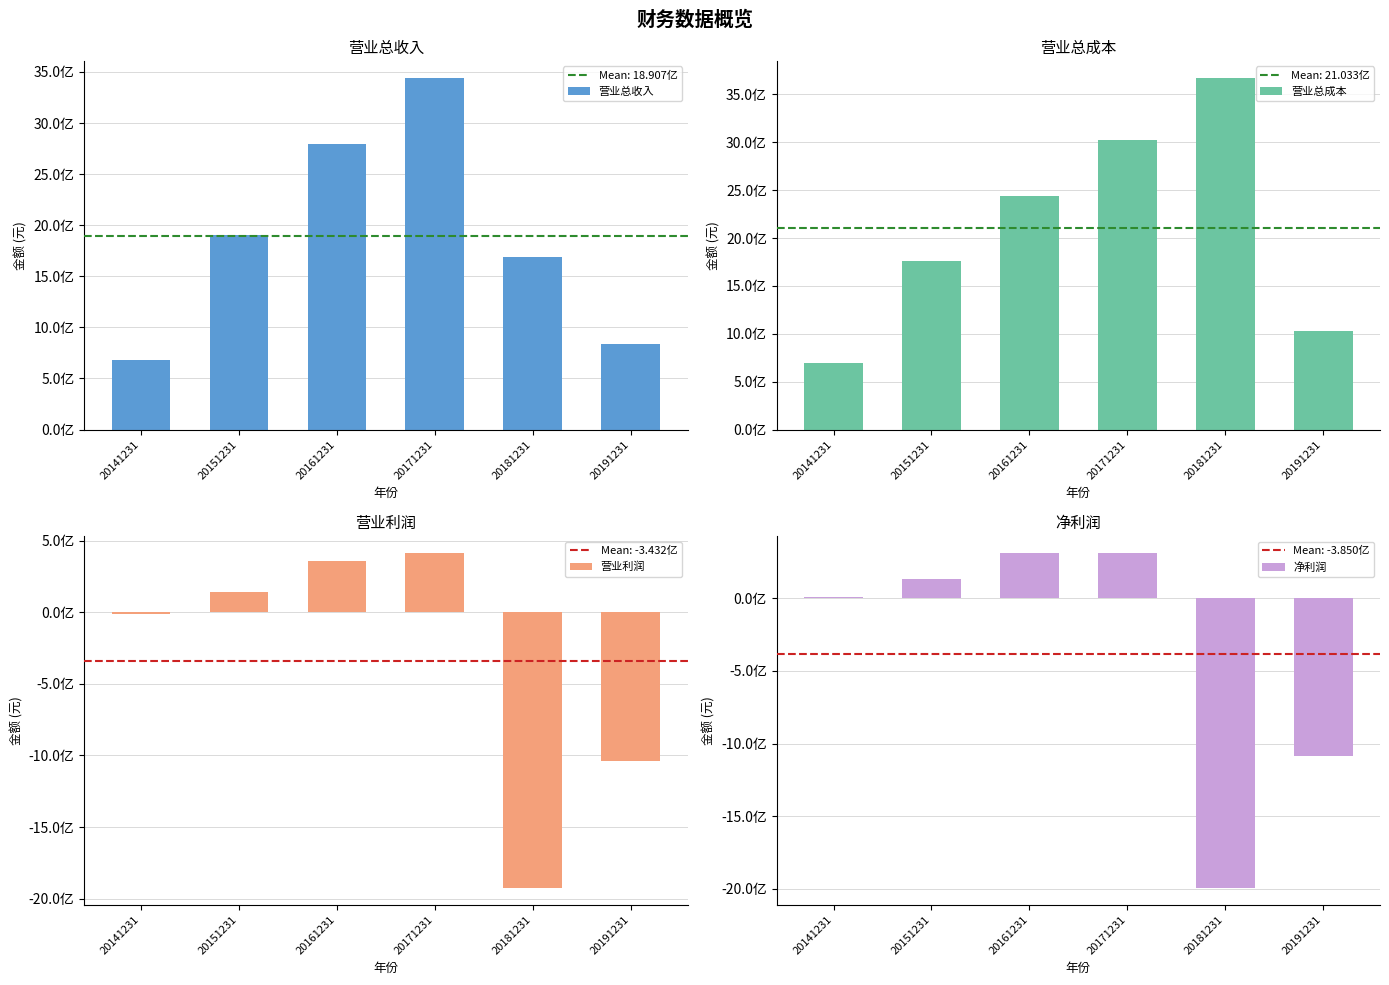

Which category has the lowest value across all series?

20181231